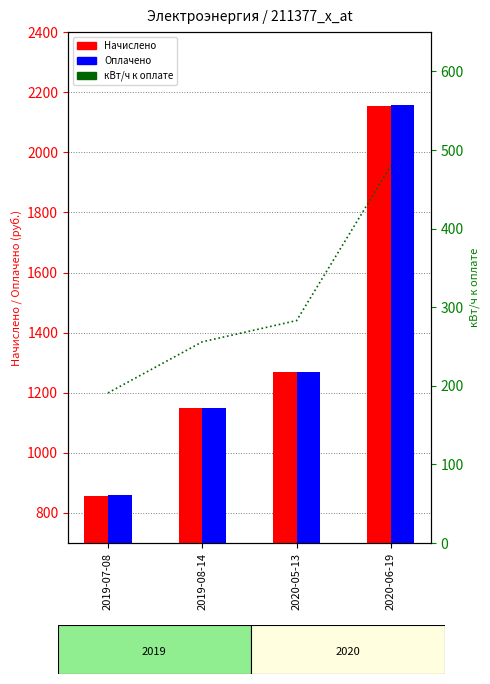

Is the value of Начислено at 2020-06-19 greater than the value of Оплачено at 2020-05-13?

Yes